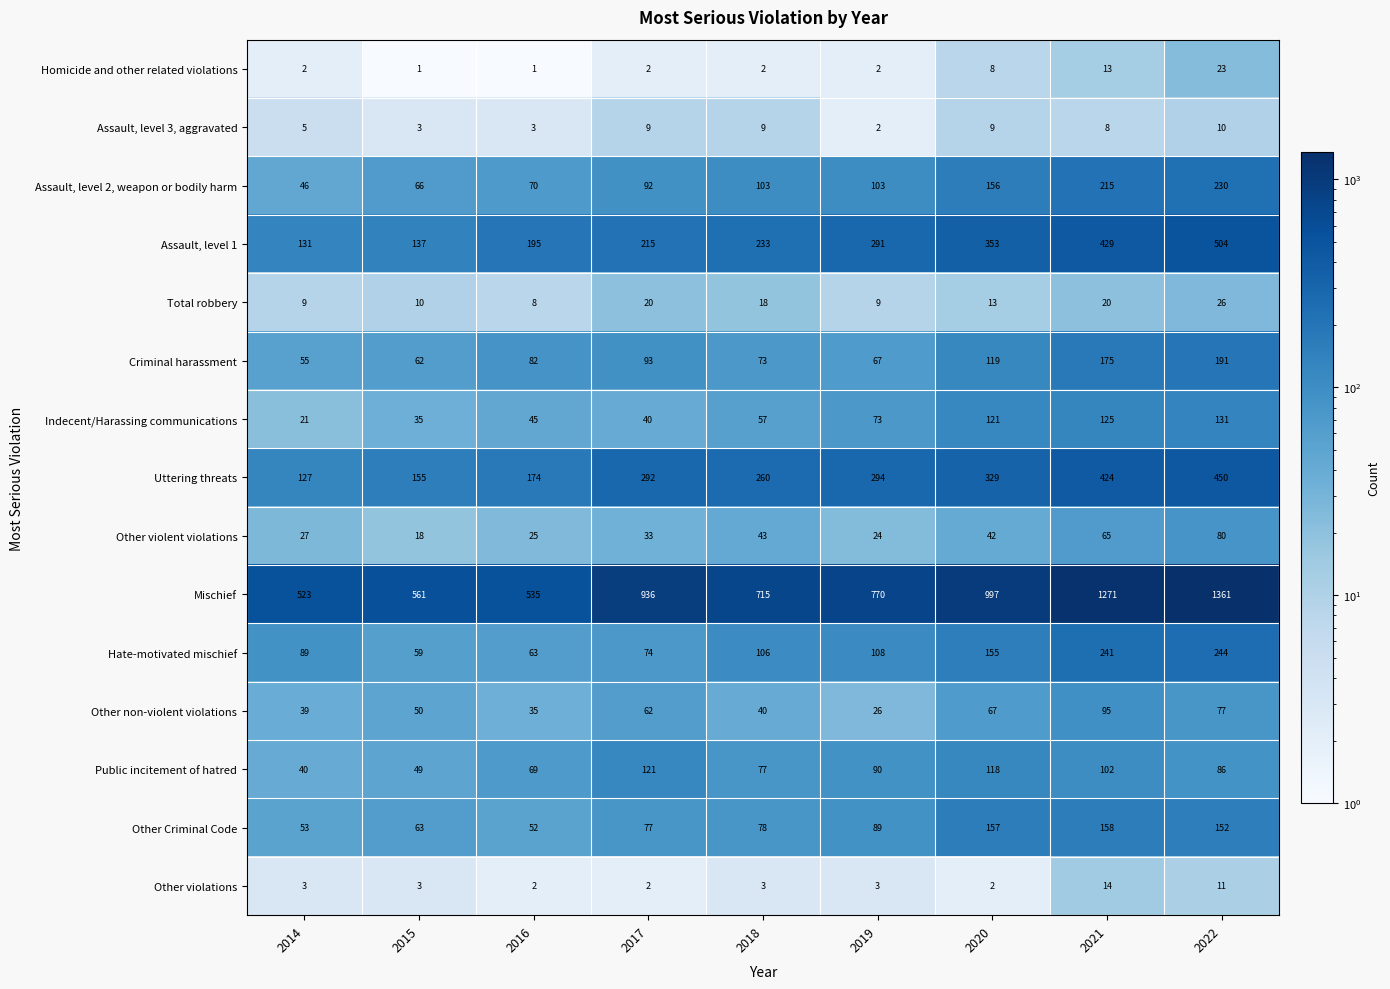

List the series in order of their peak value, lowest first.

Assault, level 3, aggravated, Other violations, Homicide and other related violations, Total robbery, Other violent violations, Other non-violent violations, Public incitement of hatred, Indecent/Harassing communications, Other Criminal Code, Criminal harassment, Assault, level 2, weapon or bodily harm, Hate-motivated mischief, Uttering threats, Assault, level 1, Mischief